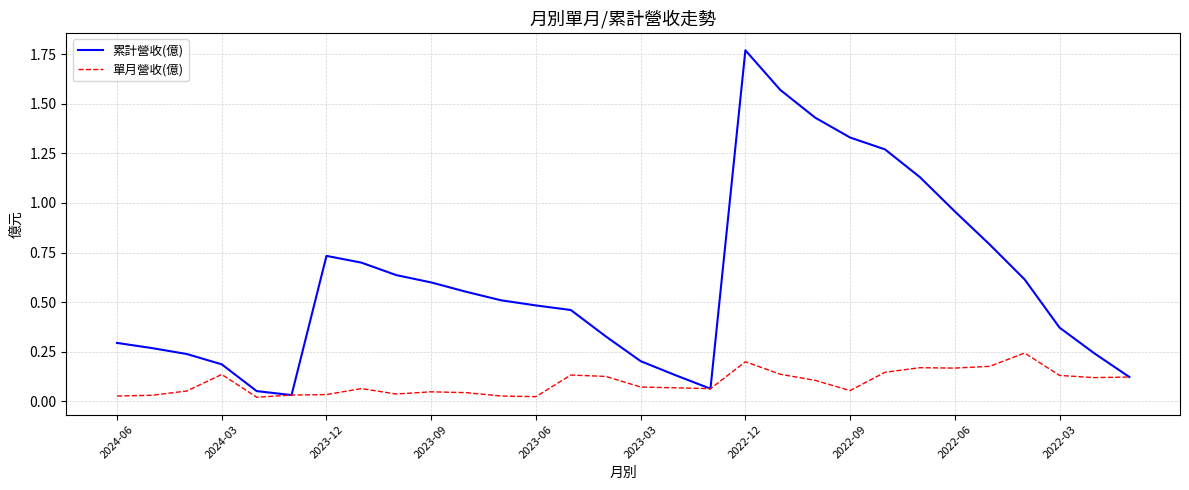

How many lines are shown in the chart?

2